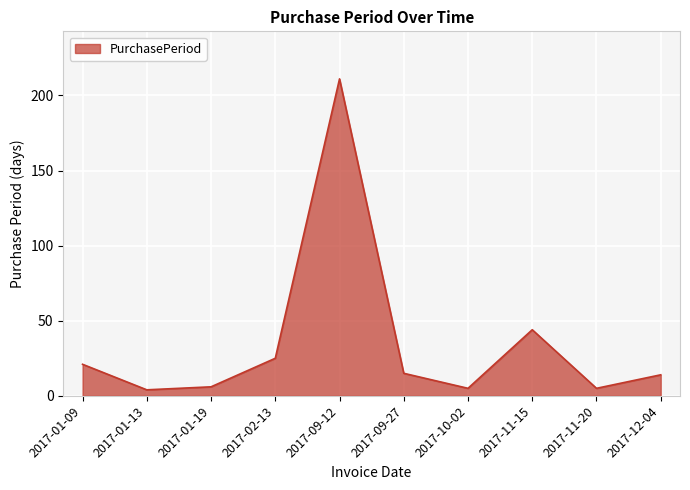

What is the difference between the values at 2017-09-27 and 2017-02-13?

10